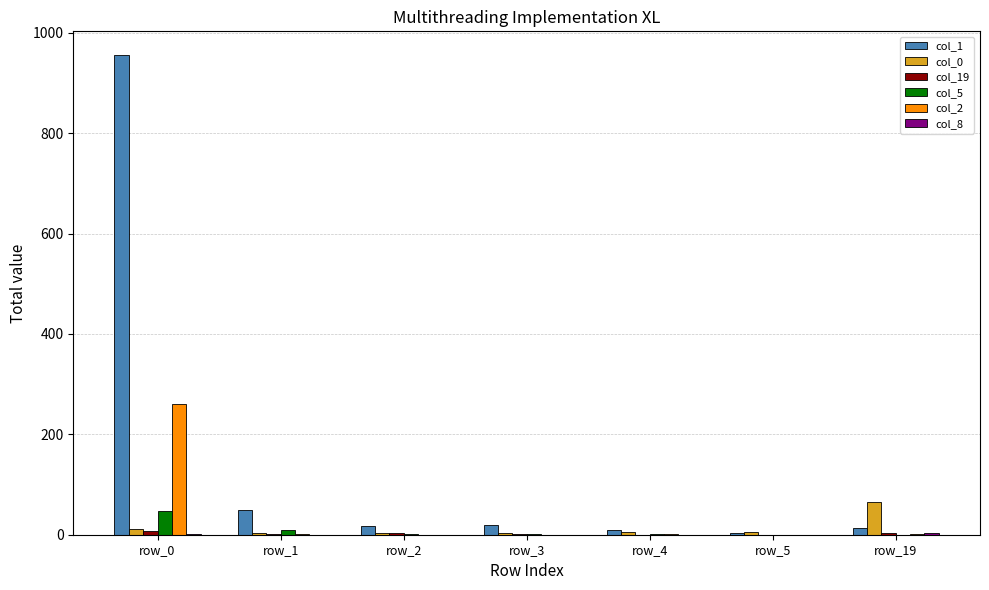

True or false: col_5 has a value of 9 at row_1.

True